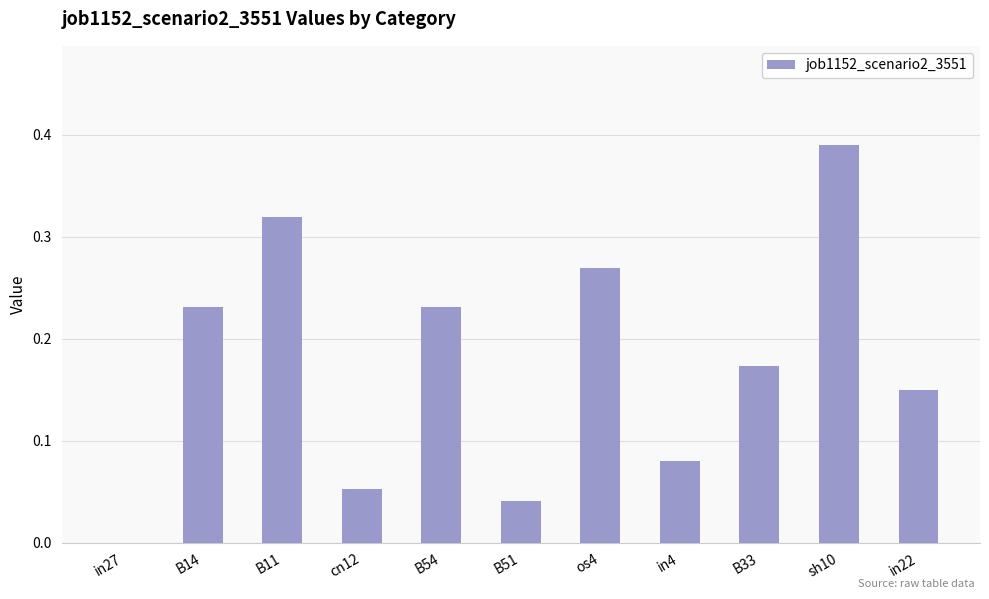

Between B54 and B33, which is larger?

B54